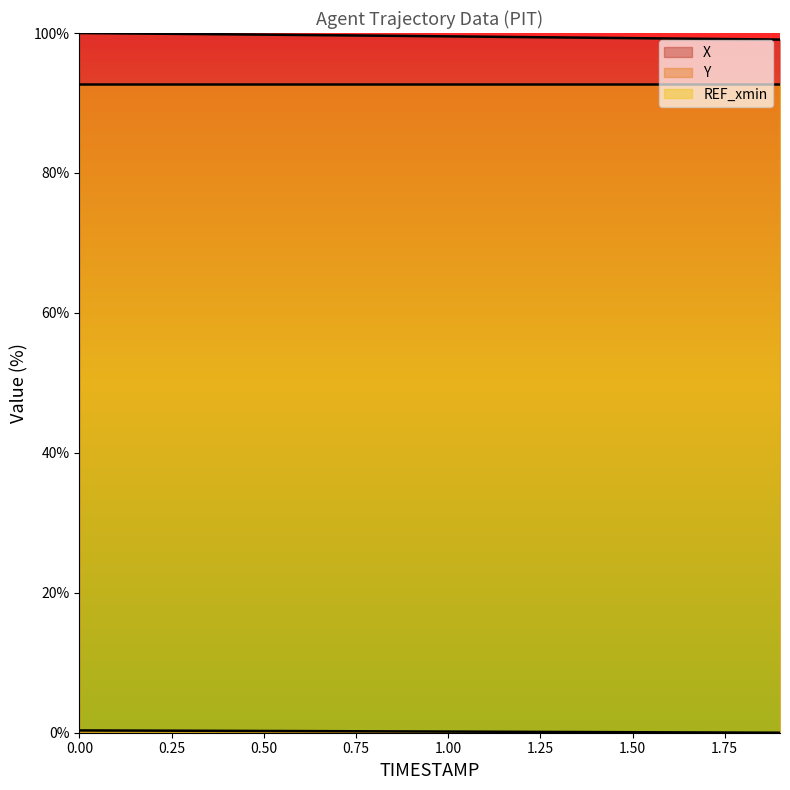

How many lines are shown in the chart?

3